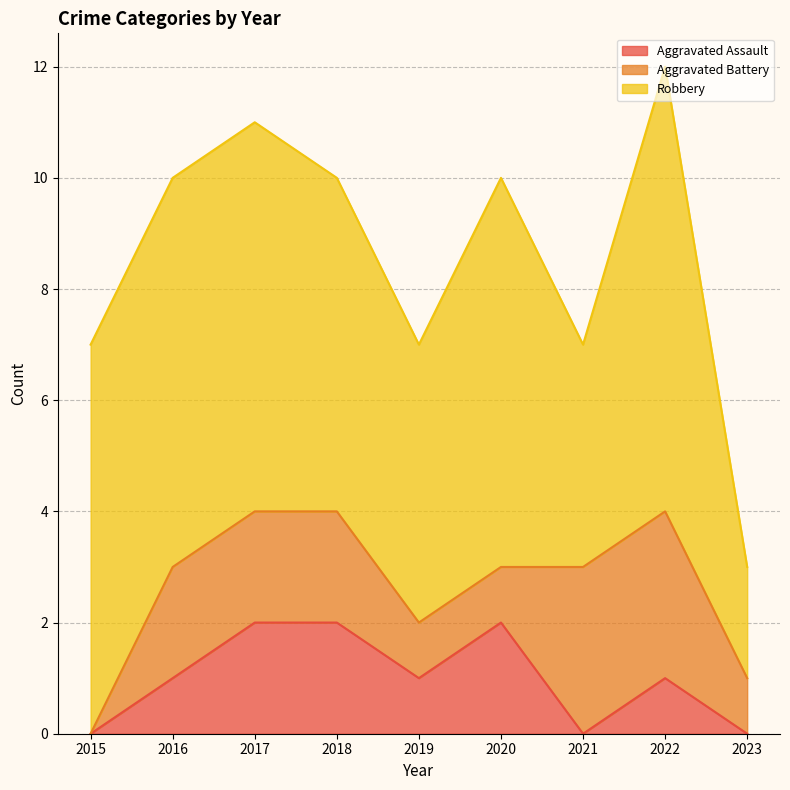

In Aggravated Assault, how many points are lower than both neighbors (excluding endpoints)?

2